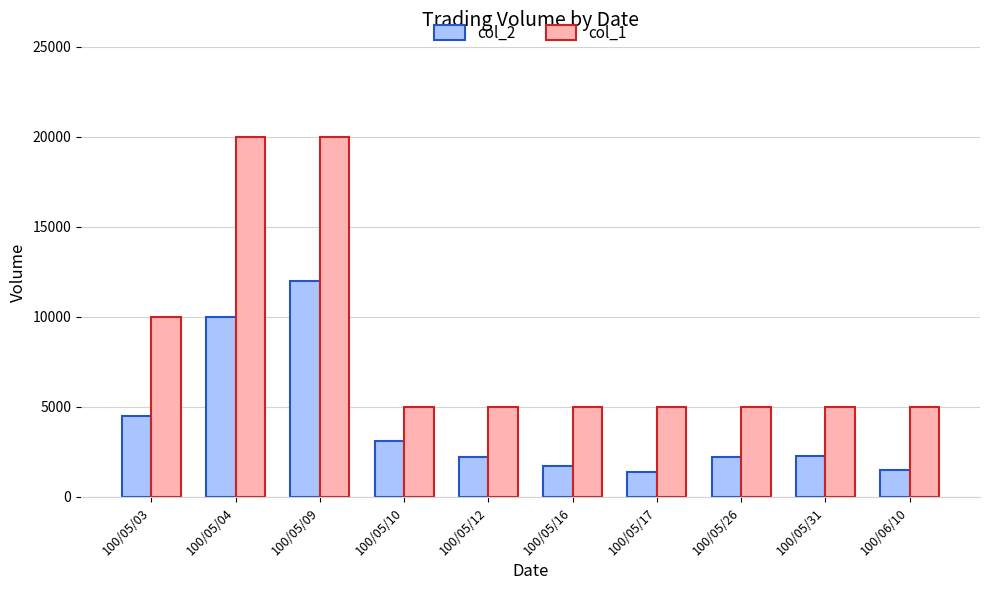

At how many categories does at least one series exceed 11854?

2